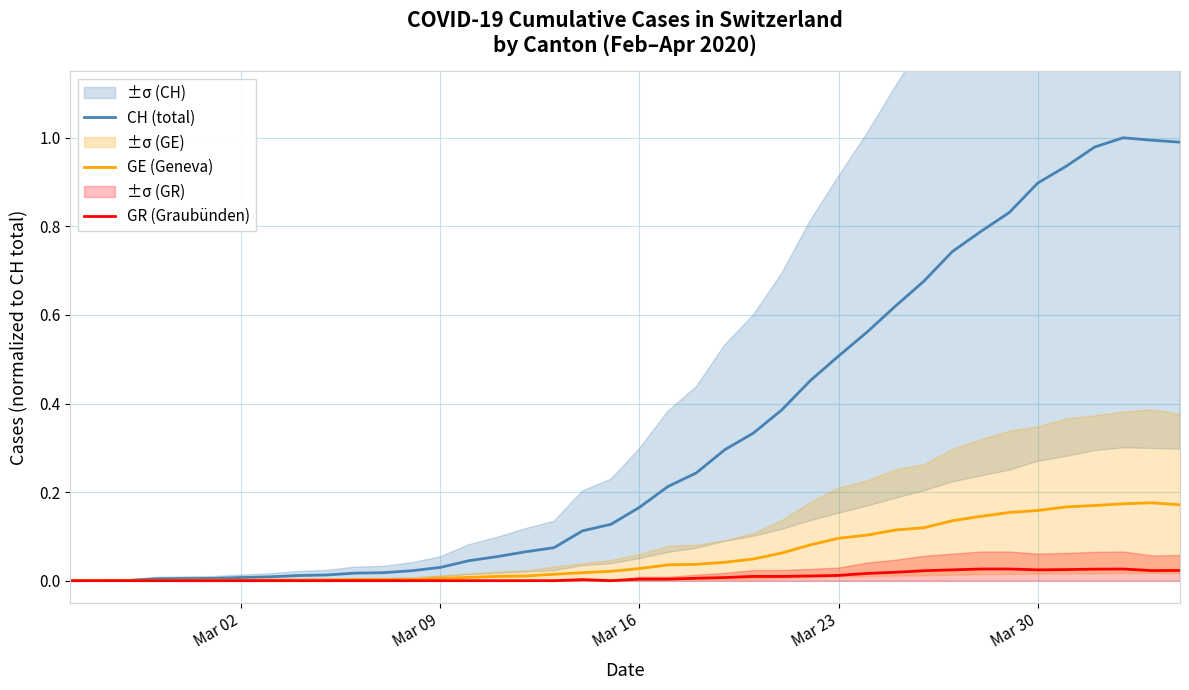

What is the difference between the highest and lowest values at Mar 16?

0.2